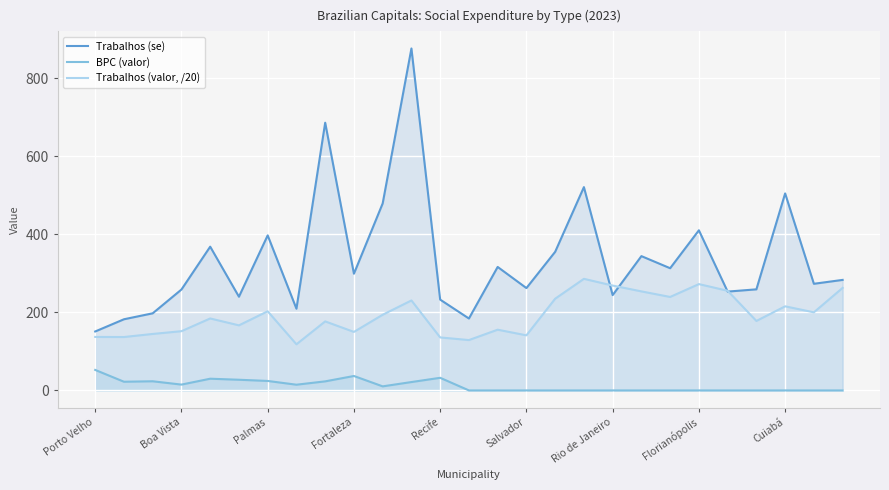

How many times do Trabalhos (valor, /20) and Trabalhos (se) cross each other?

4